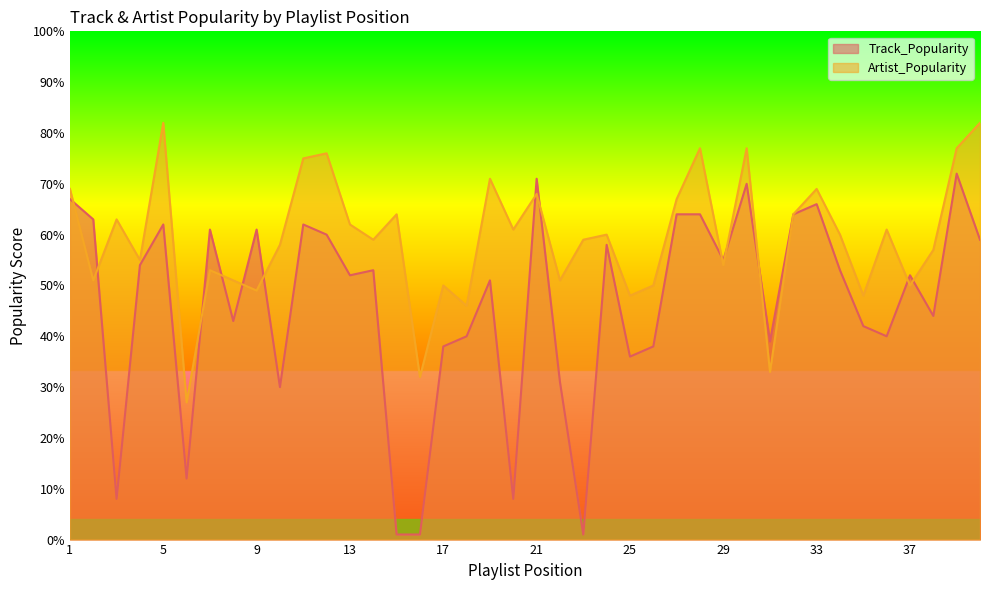

Reading right to left, list all the values displayed in this chart.

Track_Popularity: 40=59	39=72	38=44	37=52	36=40	35=42	34=53	33=66	32=64	31=39	30=70	29=55	28=64	27=64	26=38	25=36	24=58	23=1	22=31	21=71	20=8	19=51	18=40	17=38	16=1	15=1	14=53	13=52	12=60	11=62	10=30	9=61	8=43	7=61	6=12	5=62	4=54	3=8	2=63	1=67
Artist_Popularity: 40=82	39=77	38=57	37=50	36=61	35=48	34=60	33=69	32=64	31=33	30=77	29=54	28=77	27=67	26=50	25=48	24=60	23=59	22=51	21=68	20=61	19=71	18=46	17=50	16=32	15=64	14=59	13=62	12=76	11=75	10=58	9=49	8=51	7=53	6=27	5=82	4=55	3=63	2=51	1=69